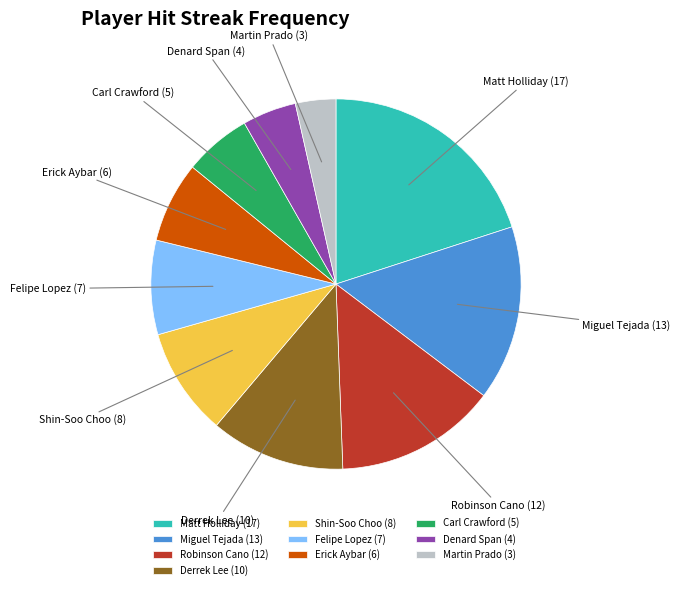

Is it true that Felipe Lopez is 1% of the pie?

False